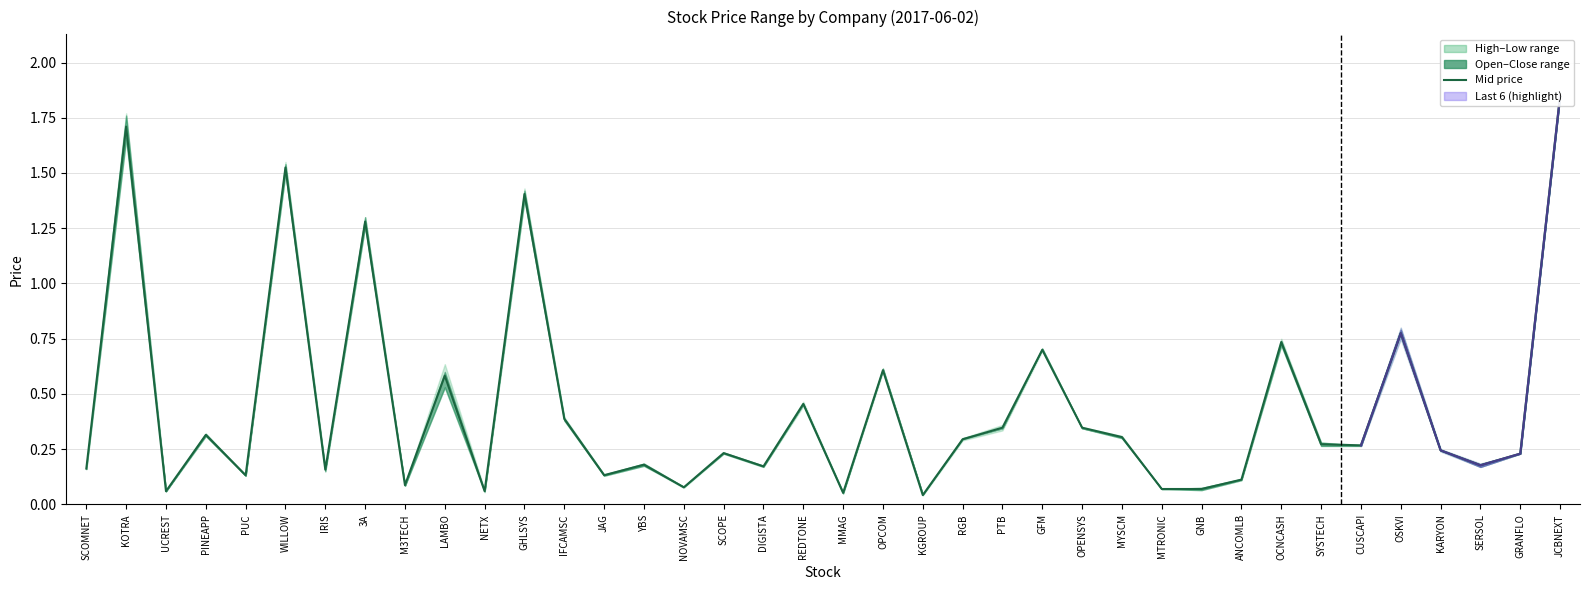

What is the change in value from PINEAPP to JCBNEXT?

+1.5